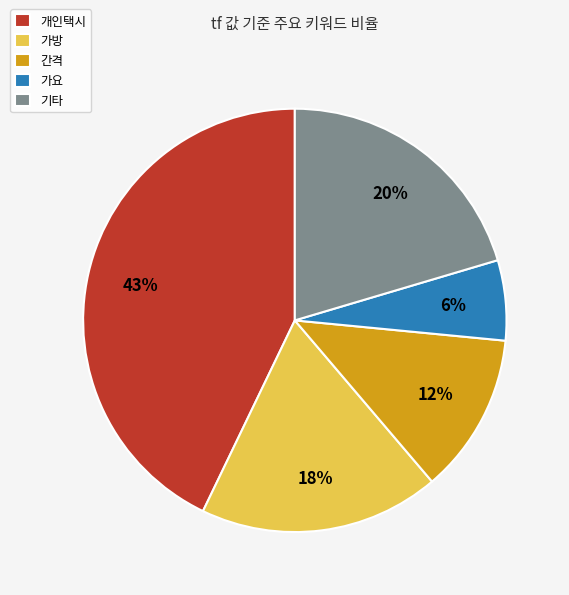

Is the sum of 가요 and 간격 greater than half?

No